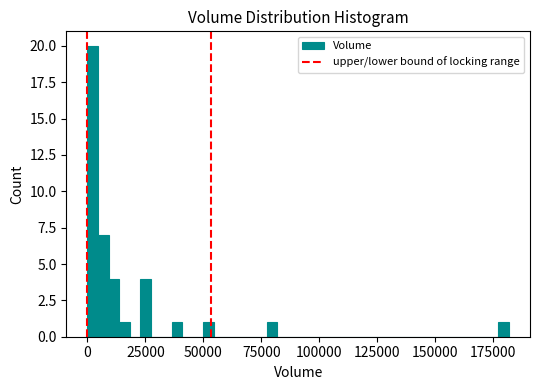

Around what value on the x-axis is the tallest bar? Give the approximate position of its centre, as read against the axis.

0